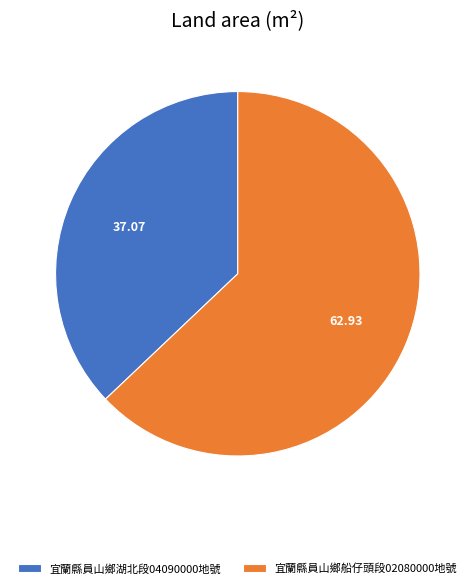

Rank the categories by value from lowest to highest.

宜蘭縣員山鄉湖北段04090000地號, 宜蘭縣員山鄉船仔頭段02080000地號